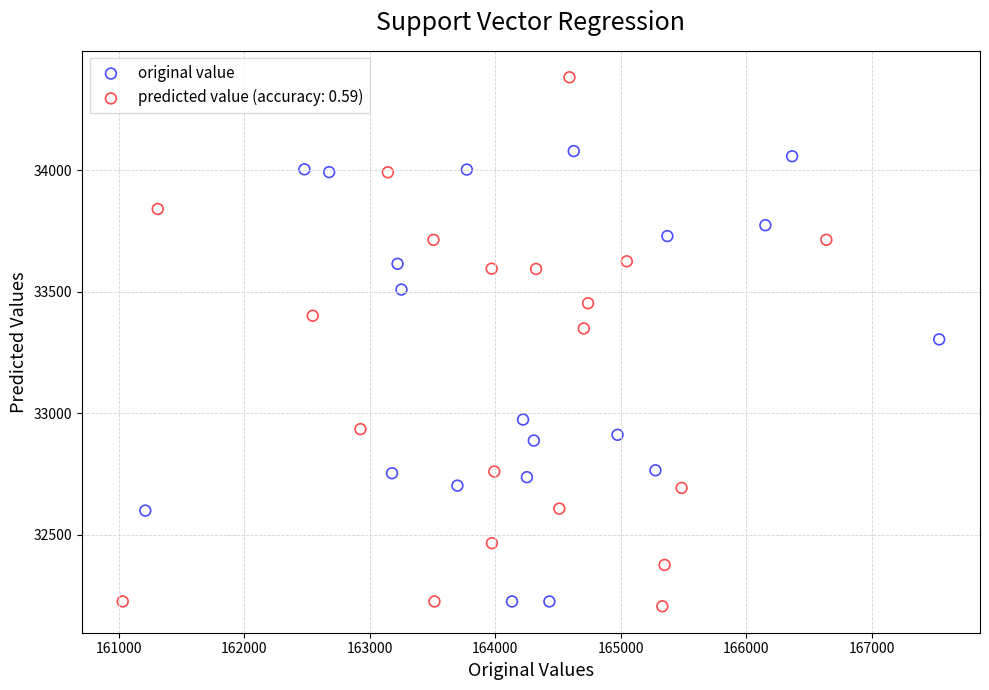

Which series has the widest spread of Y values?

predicted value (accuracy: 0.59)